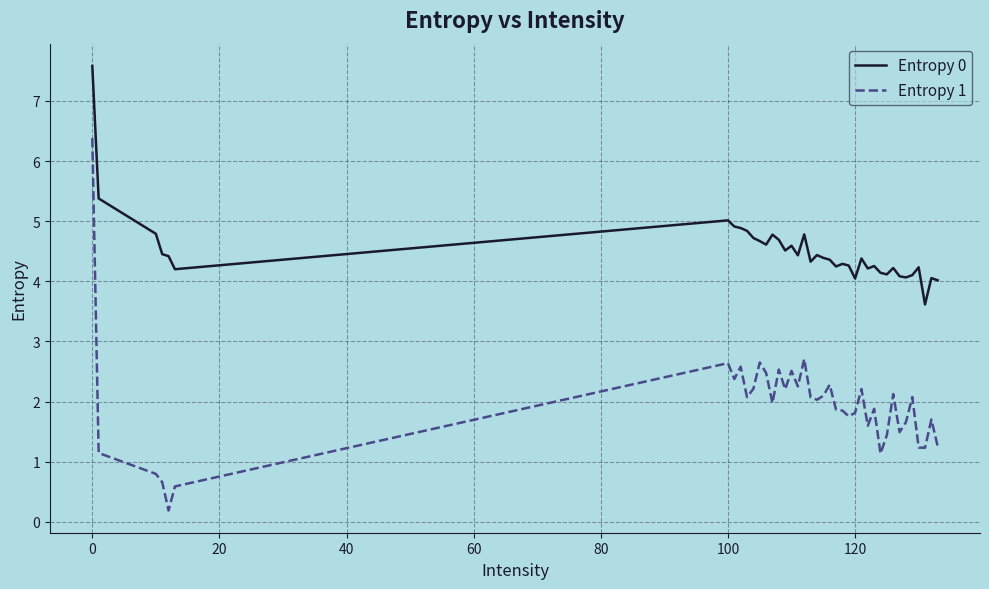

What is the highest value of the Entropy 0 series?

7.6